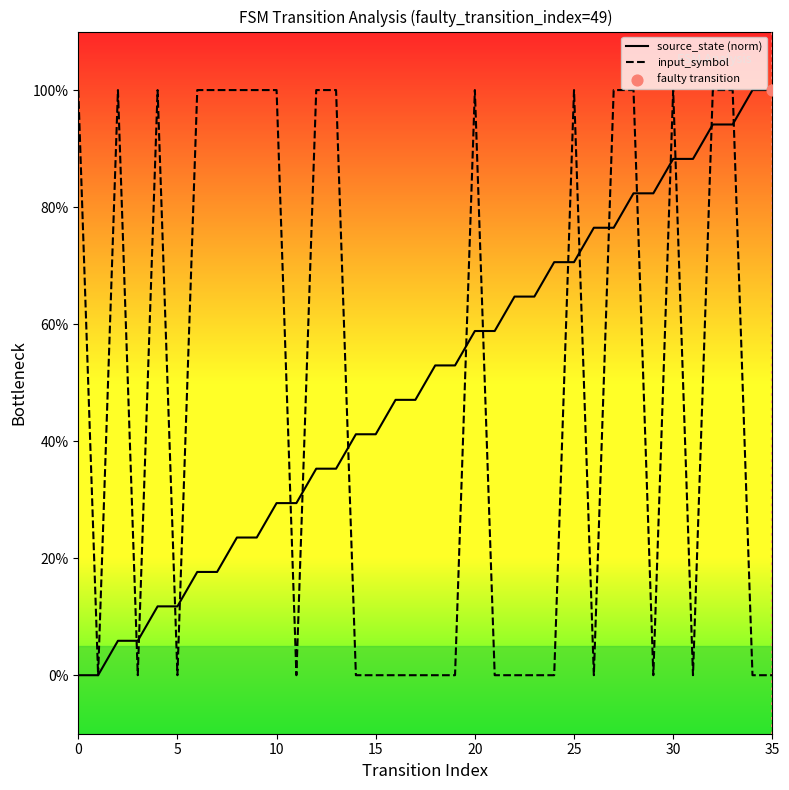

Is this an area chart (filled region under the line)?

No